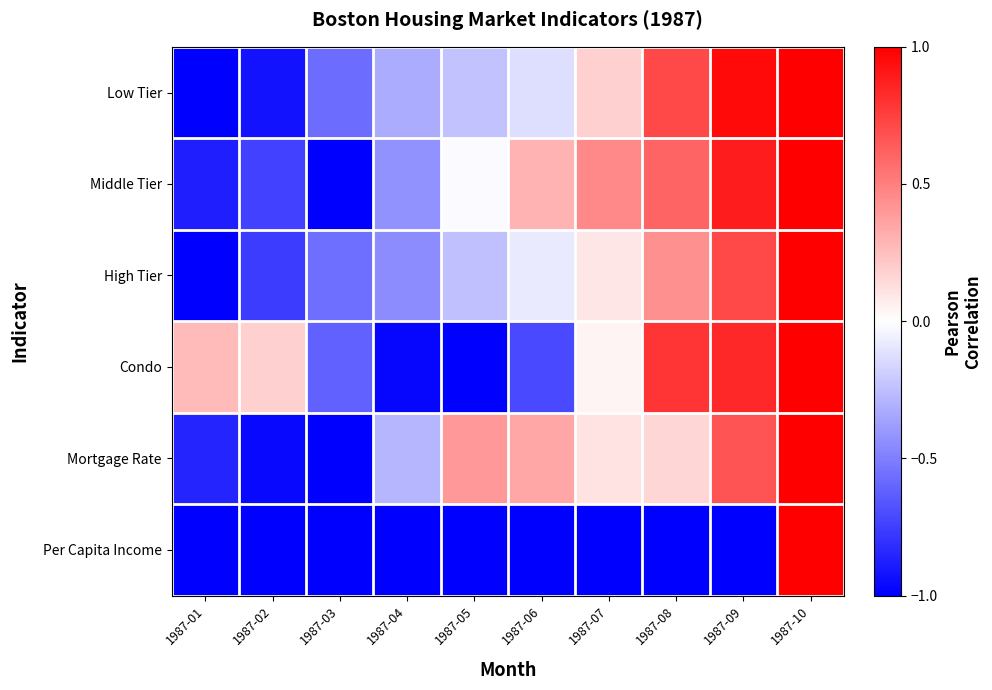

Reading left to right, list all the values displayed in this chart.

Low Tier: 1987-01=-1.0	1987-02=-0.9	1987-03=-0.6	1987-04=-0.3	1987-05=-0.2	1987-06=-0.1	1987-07=0.2	1987-08=0.7	1987-09=1.0	1987-10=1.0
Middle Tier: 1987-01=-0.9	1987-02=-0.7	1987-03=-1.0	1987-04=-0.4	1987-05=-0.0	1987-06=0.3	1987-07=0.5	1987-08=0.6	1987-09=0.9	1987-10=1.0
High Tier: 1987-01=-1.0	1987-02=-0.8	1987-03=-0.6	1987-04=-0.5	1987-05=-0.2	1987-06=-0.1	1987-07=0.1	1987-08=0.4	1987-09=0.7	1987-10=1.0
Condo: 1987-01=0.3	1987-02=0.2	1987-03=-0.6	1987-04=-1.0	1987-05=-1.0	1987-06=-0.7	1987-07=0.0	1987-08=0.8	1987-09=0.8	1987-10=1.0
Mortgage Rate: 1987-01=-0.9	1987-02=-1.0	1987-03=-1.0	1987-04=-0.3	1987-05=0.4	1987-06=0.4	1987-07=0.1	1987-08=0.2	1987-09=0.7	1987-10=1.0
Per Capita Income: 1987-01=-1.0	1987-02=-1.0	1987-03=-1.0	1987-04=-1.0	1987-05=-1.0	1987-06=-1.0	1987-07=-1.0	1987-08=-1.0	1987-09=-1.0	1987-10=1.0